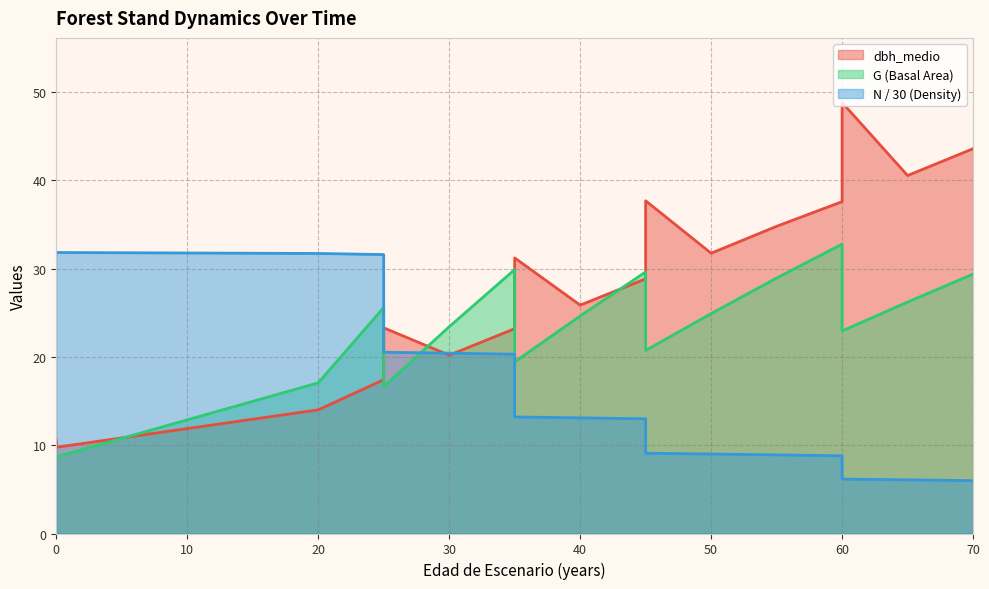

Between 60 and 35, which is larger?

60